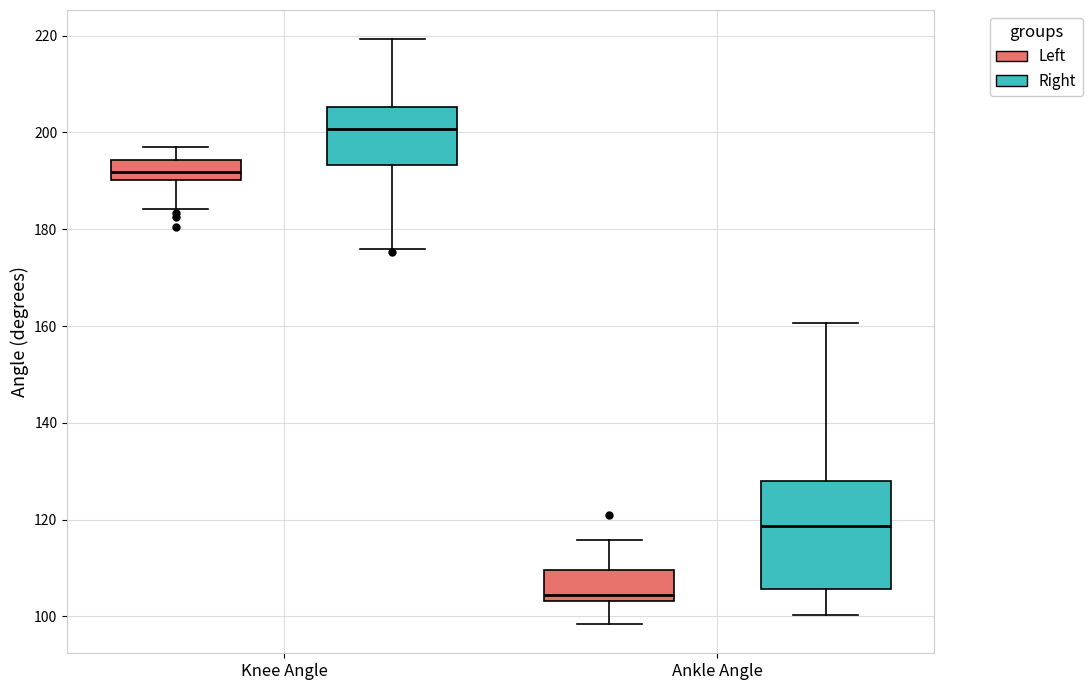

Reading left to right, transcribe this box plot: for each box, give where its median line is, the range the box spans, and where its two whiskers end, as read against the y-axis. The values are not printed on the chart, so give them approximately, as read against the axis.

Knee Angle (Left): median 192, box 190 to 194, whiskers 184 to 196
Knee Angle (Right): median 200, box 194 to 206, whiskers 176 to 220
Ankle Angle (Left): median 104 (just above the box's lower edge), box 104 to 110, whiskers 98 to 116
Ankle Angle (Right): median 118, box 106 to 128, whiskers 100 to 160